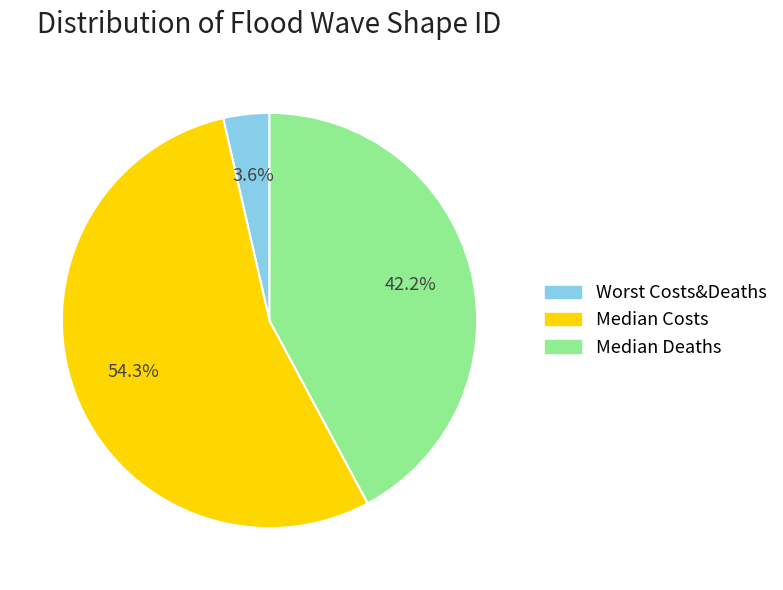

Which category has the smallest portion of the pie?

Worst Costs&Deaths